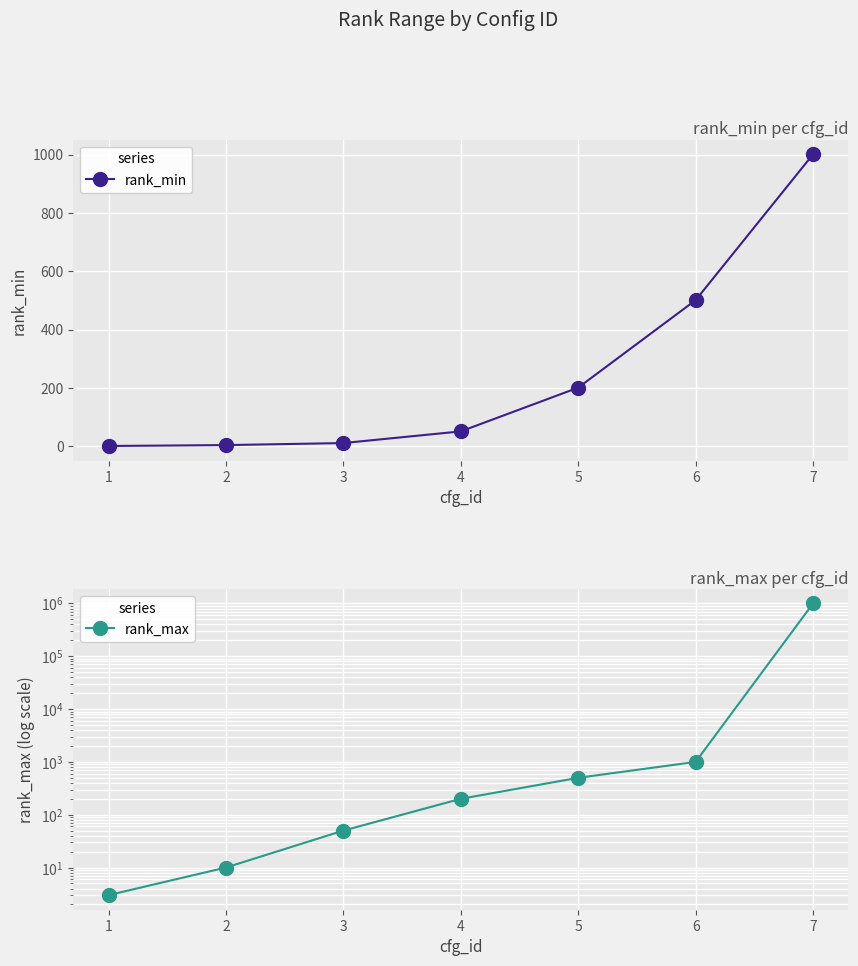

Which series has the largest total across all categories?

rank_max